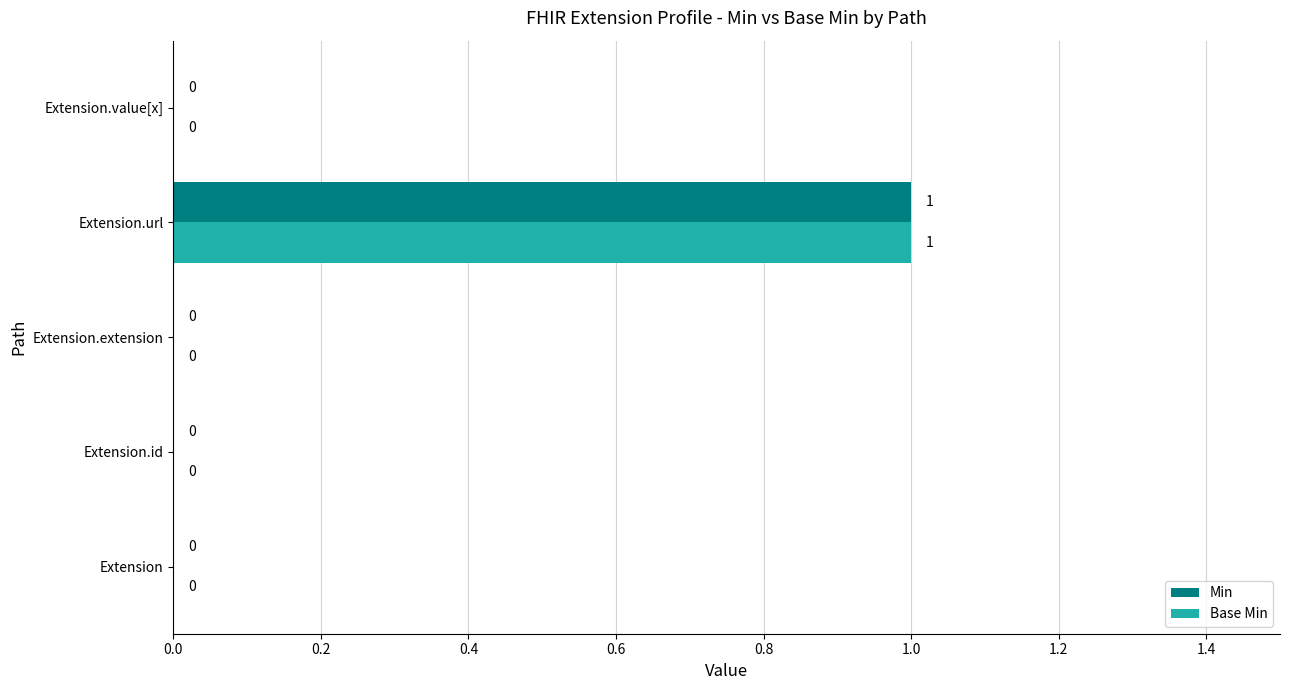

Is it true that Min equals 2 at Extension.url?

False